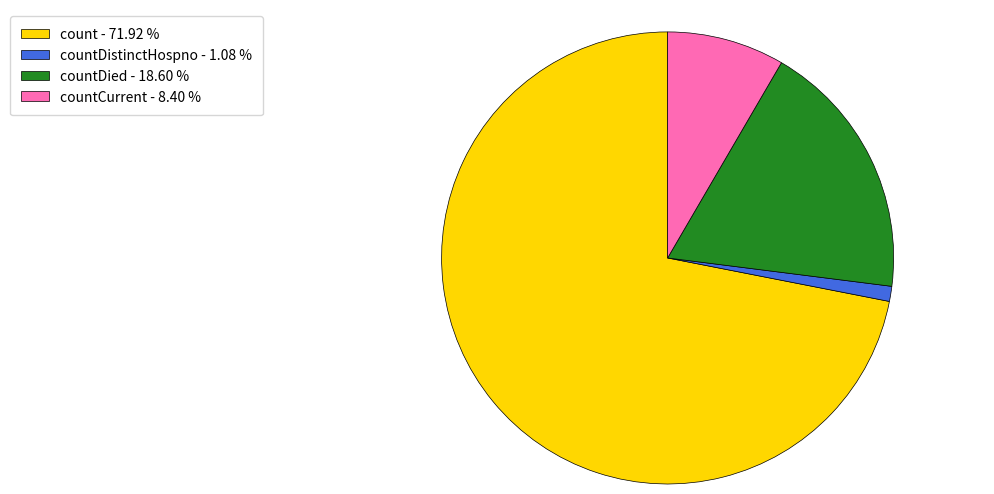

Which has a higher value, count - 71.92 % or countDistinctHospno - 1.08 %?

count - 71.92 %